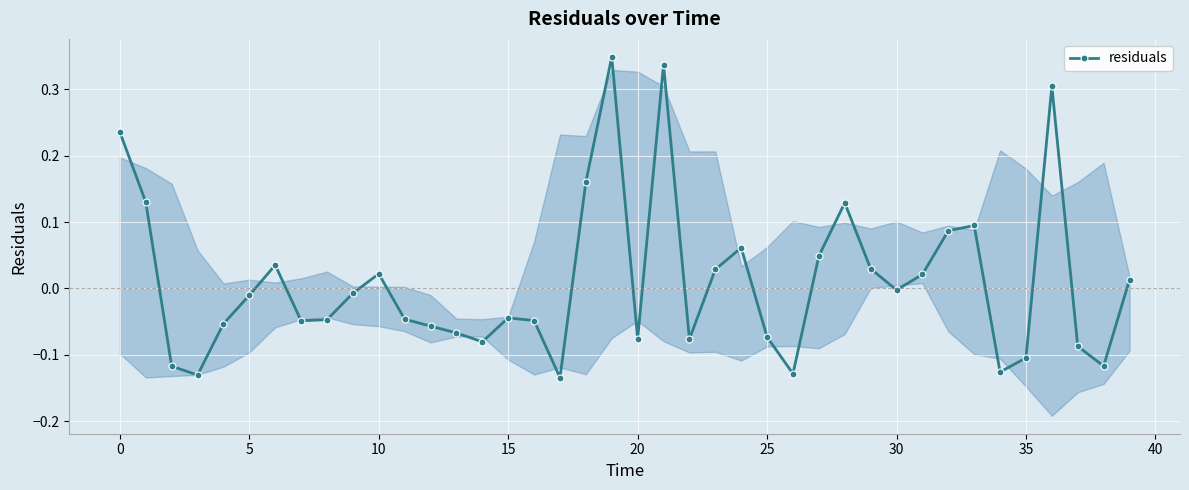

Between 35 and 39, which is larger?

39